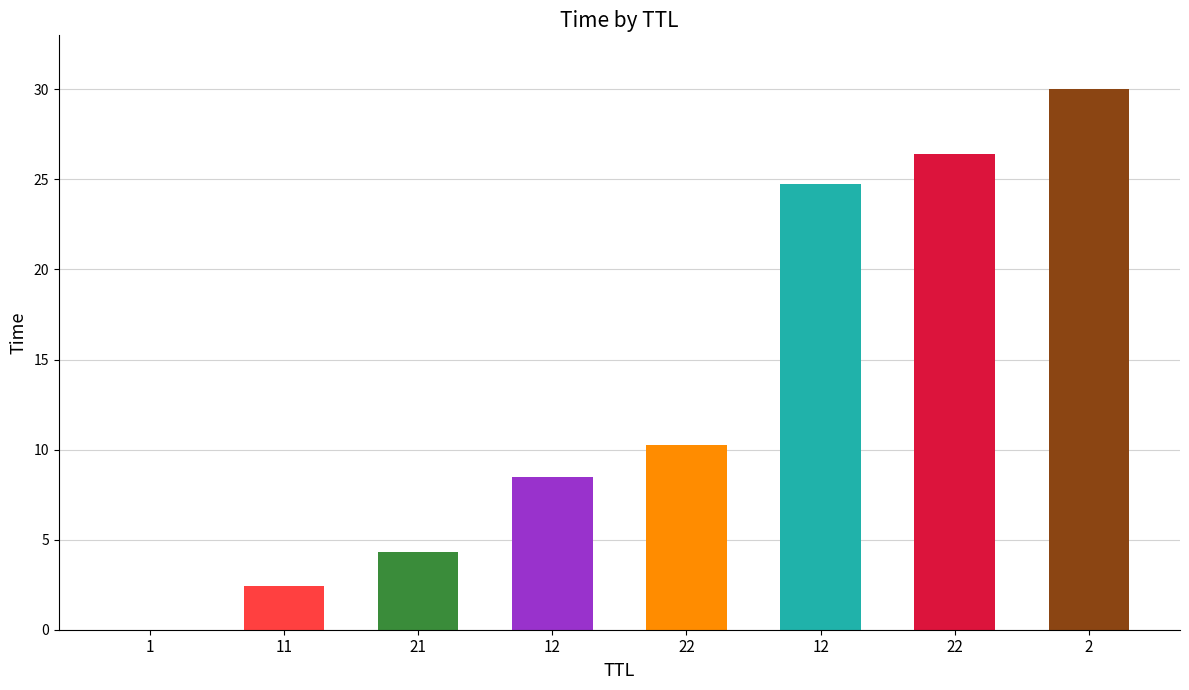

Rank the categories by value from lowest to highest.

1, 11, 21, 12, 22, 12, 22, 2